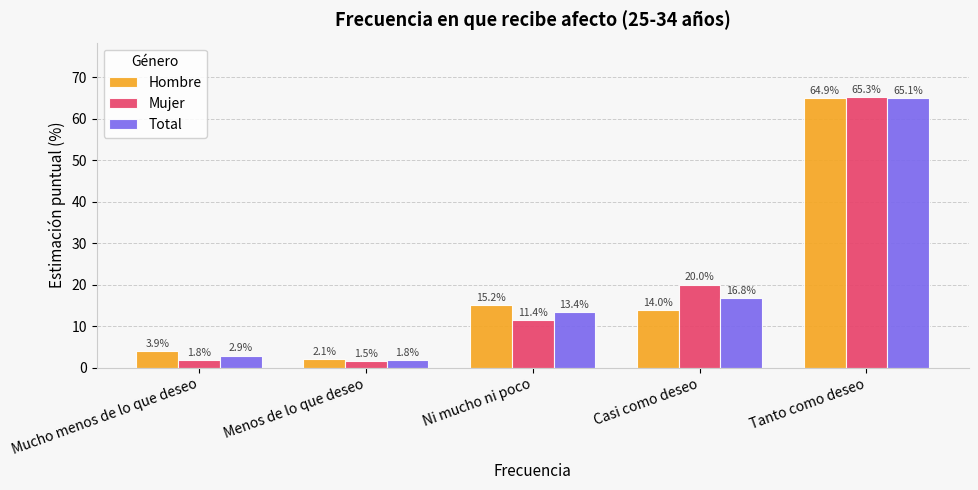

At which label does Mujer reach its minimum?

Menos de lo que deseo